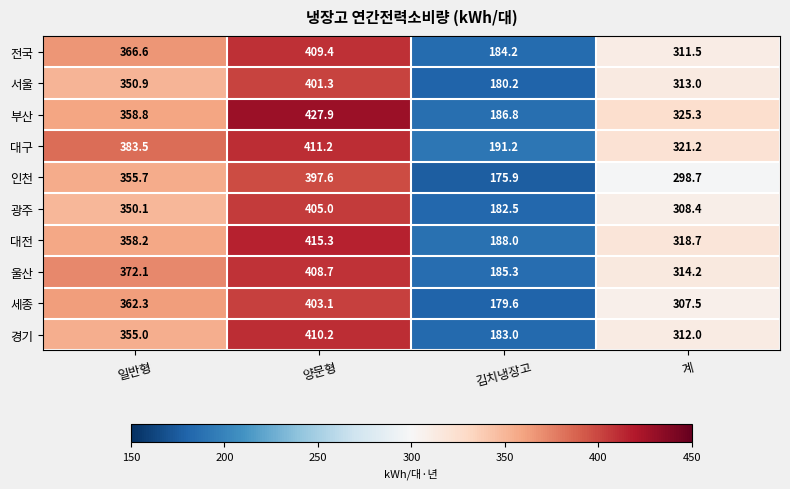

What is the difference between the maximum and minimum values in the 전국 series?

225.2